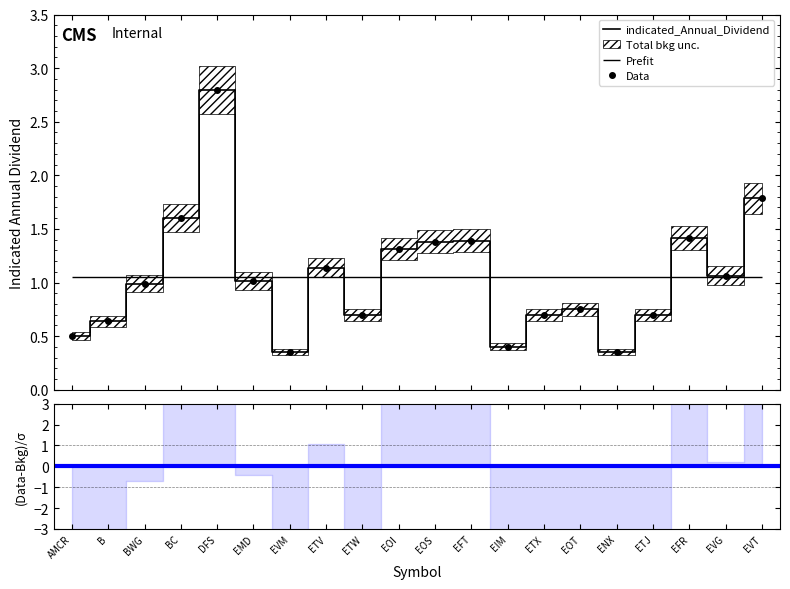

Which label corresponds to the largest value in the chart?

DFS